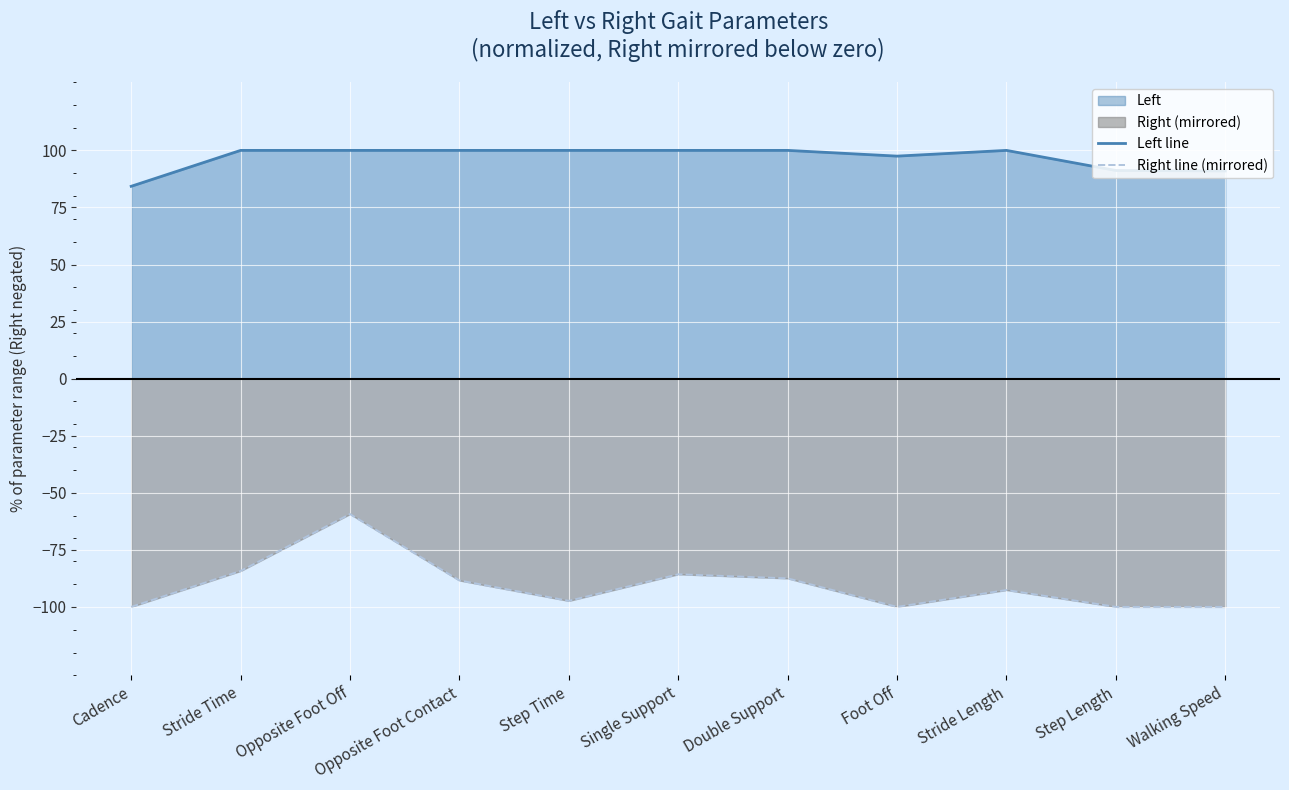

Is the value of Left line at Opposite Foot Off greater than the value of Right line (mirrored) at Stride Length?

Yes